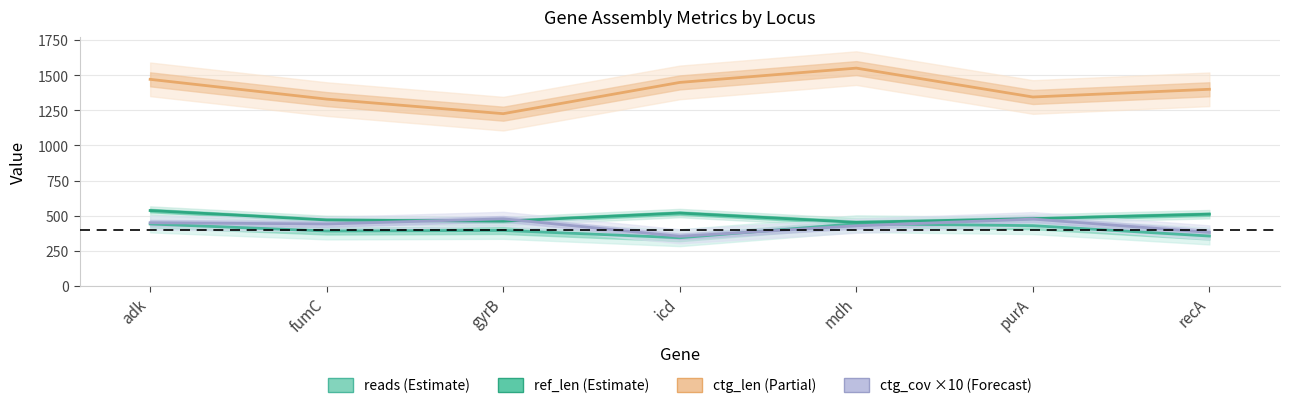

What value does the reads series have at mdh, to the nearest 50?

450